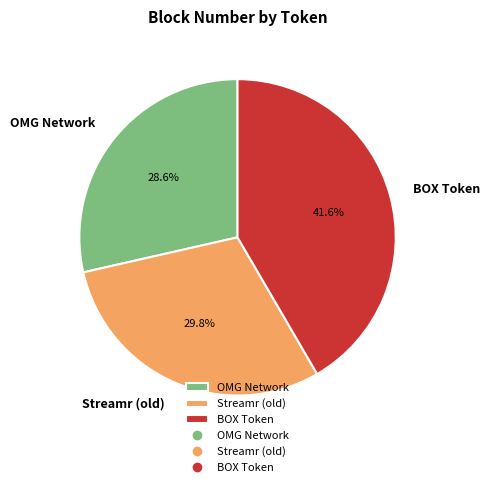

To the nearest percent, what is the difference between the Streamr (old) and BOX Token slice percentages?

12%